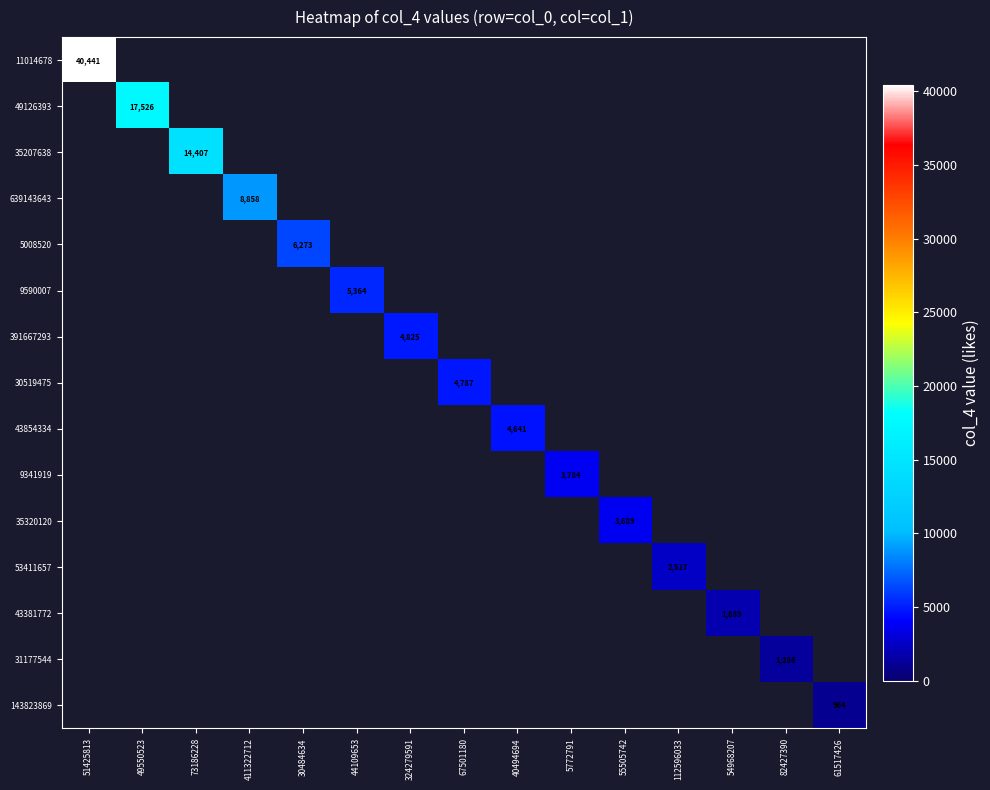

The 391667293 series shows 4825 at 324279591. True or false?

True